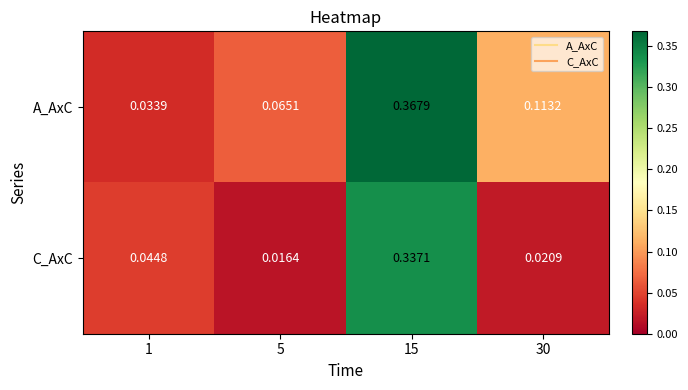

Which series has the widest spread of values?

A_AxC